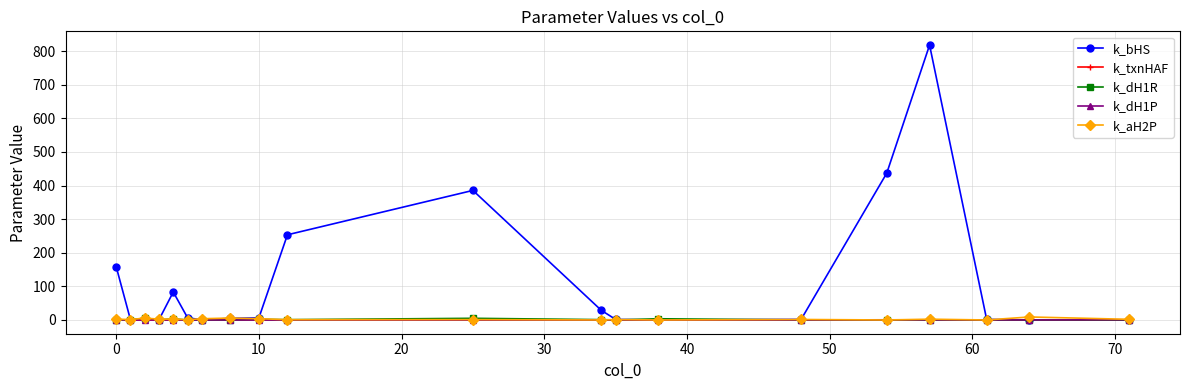

Which series has the widest spread of values?

k_bHS